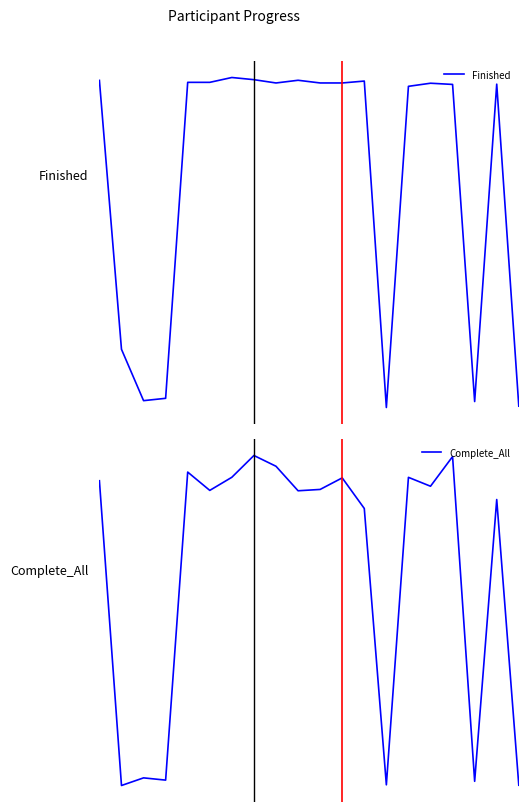

Reading right to left, what are all the values shown in this chart?

Finished: -4.3	1.7	-4.2	1.7	1.7	1.7	-4.3	1.8	1.7	1.7	1.8	1.7	1.8	1.8	1.7	1.7	-4.2	-4.2	-3.3	1.8
Complete_All: -0.7	0.2	-0.7	0.4	0.3	0.3	-0.7	0.2	0.3	0.3	0.3	0.4	0.4	0.3	0.3	0.3	-0.7	-0.7	-0.7	0.3